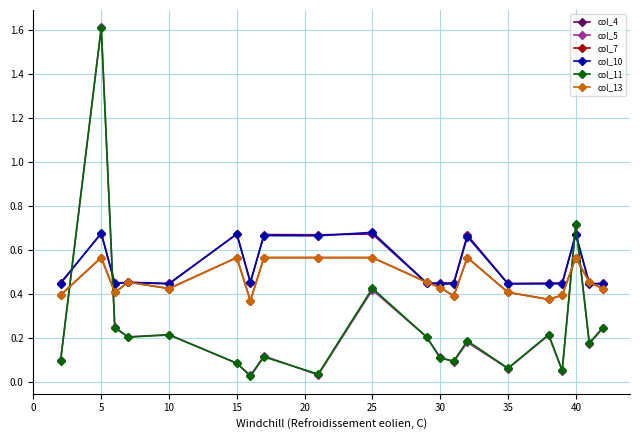

At which category is the sum across all series the highest?

5